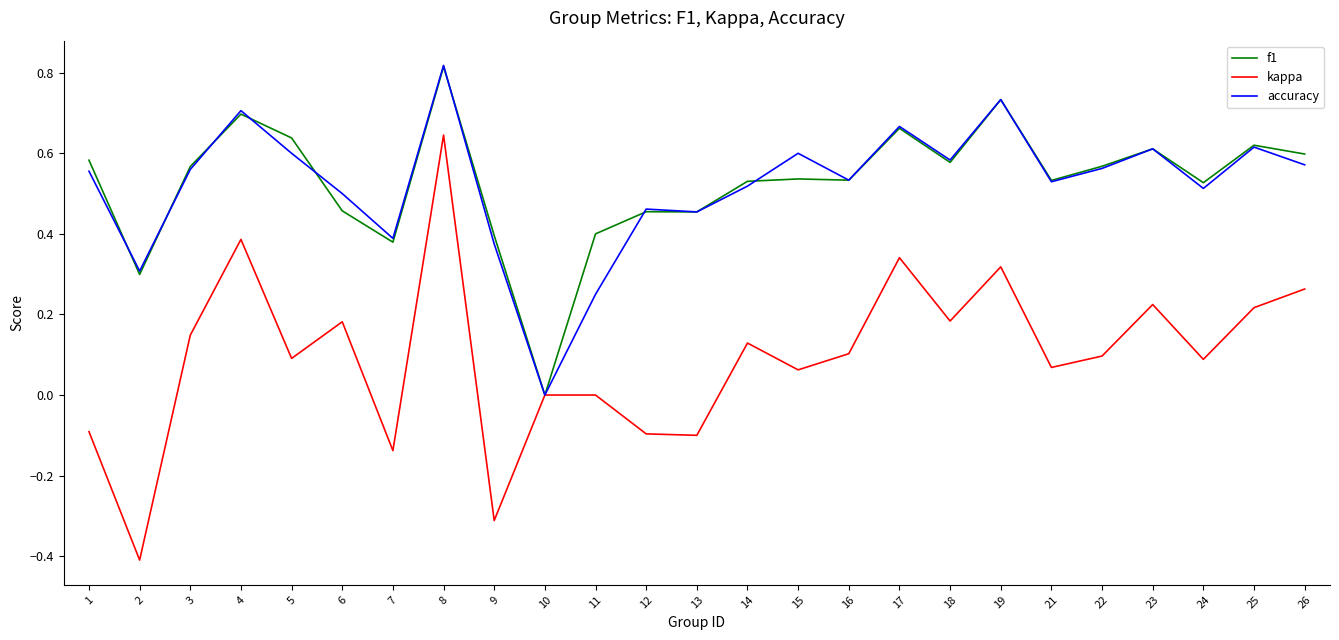

Does the chart have visible grid lines?

No